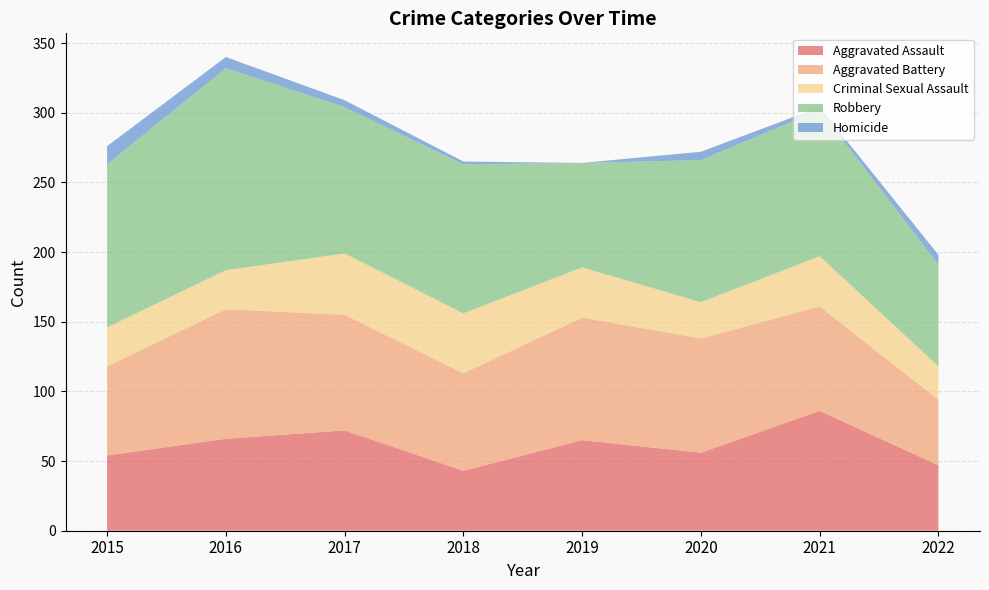

Reading left to right, transcribe all the data shown in this chart.

Aggravated Assault: 2015=54	2016=66	2017=72	2018=43	2019=65	2020=56	2021=86	2022=47
Aggravated Battery: 2015=64	2016=93	2017=83	2018=70	2019=88	2020=82	2021=75	2022=47
Criminal Sexual Assault: 2015=28	2016=28	2017=44	2018=43	2019=36	2020=26	2021=36	2022=24
Robbery: 2015=117	2016=145	2017=105	2018=107	2019=75	2020=102	2021=105	2022=73
Homicide: 2015=13	2016=8	2017=5	2018=2	2019=0	2020=6	2021=2	2022=7